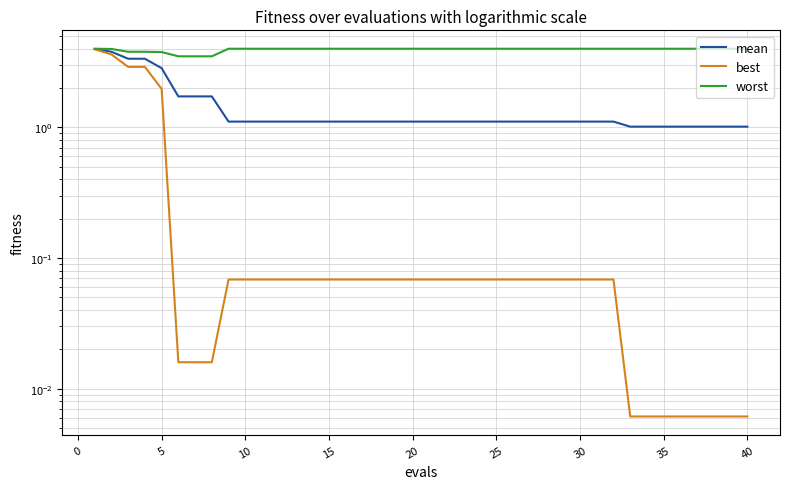

True or false: mean and best cross at least once.

False